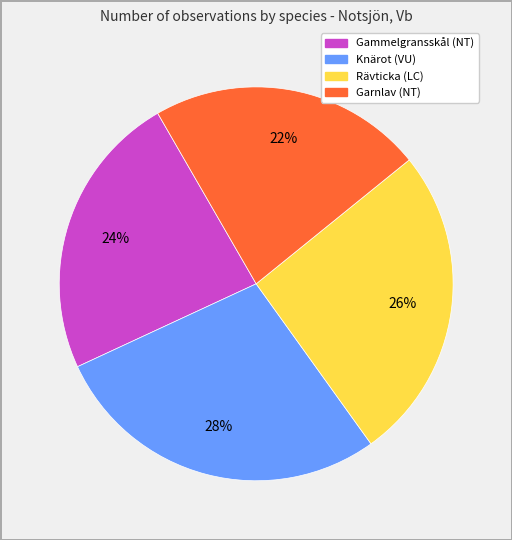

Which category has the smallest portion of the pie?

Garnlav (NT)